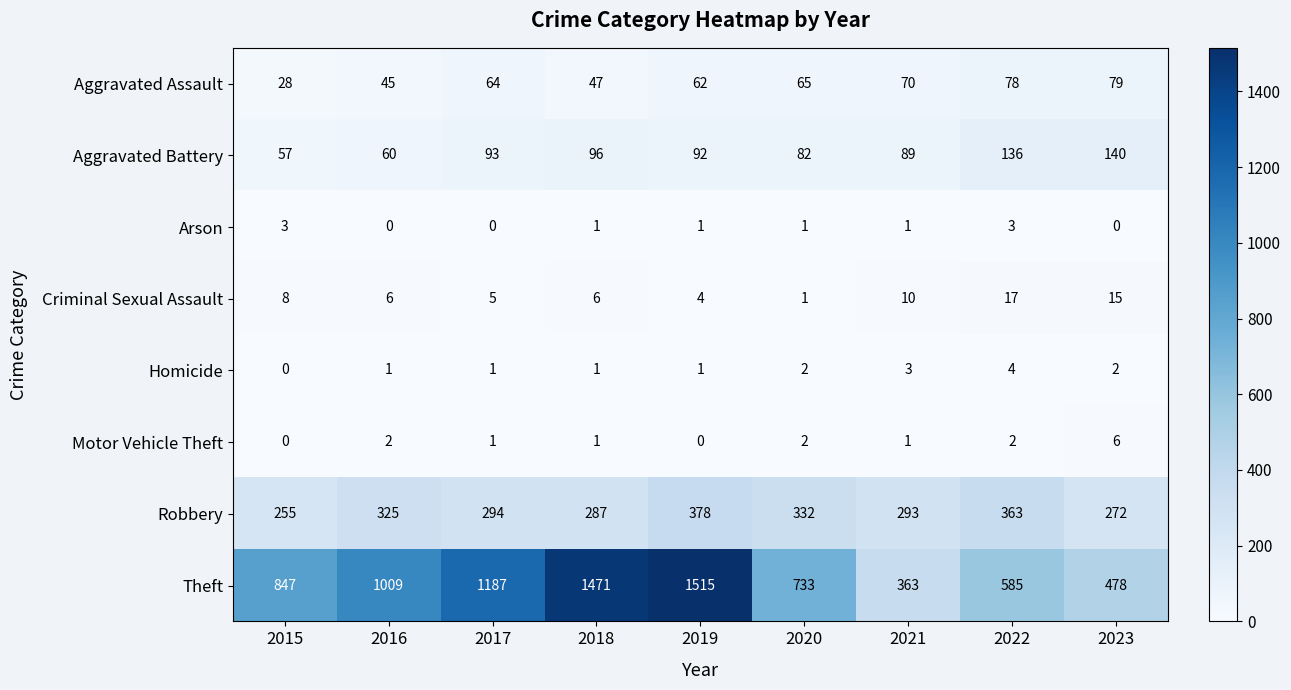

The Robbery series shows 287 at 2018. True or false?

True